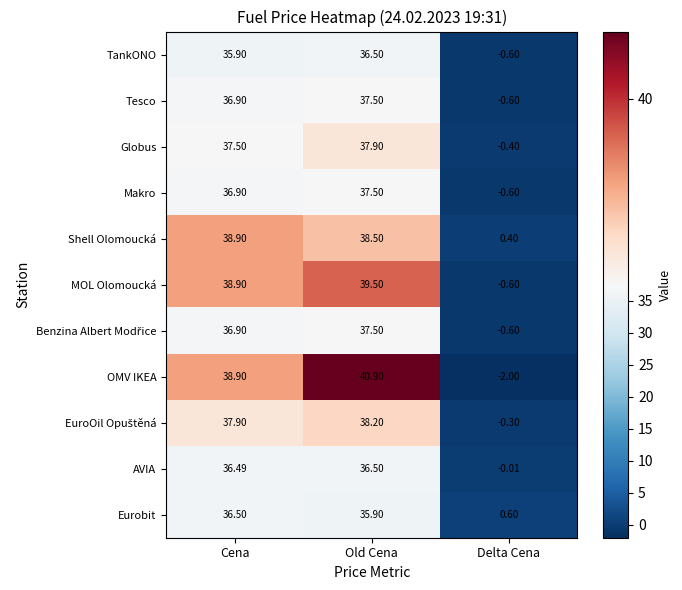

How many series are shown in this chart?

11